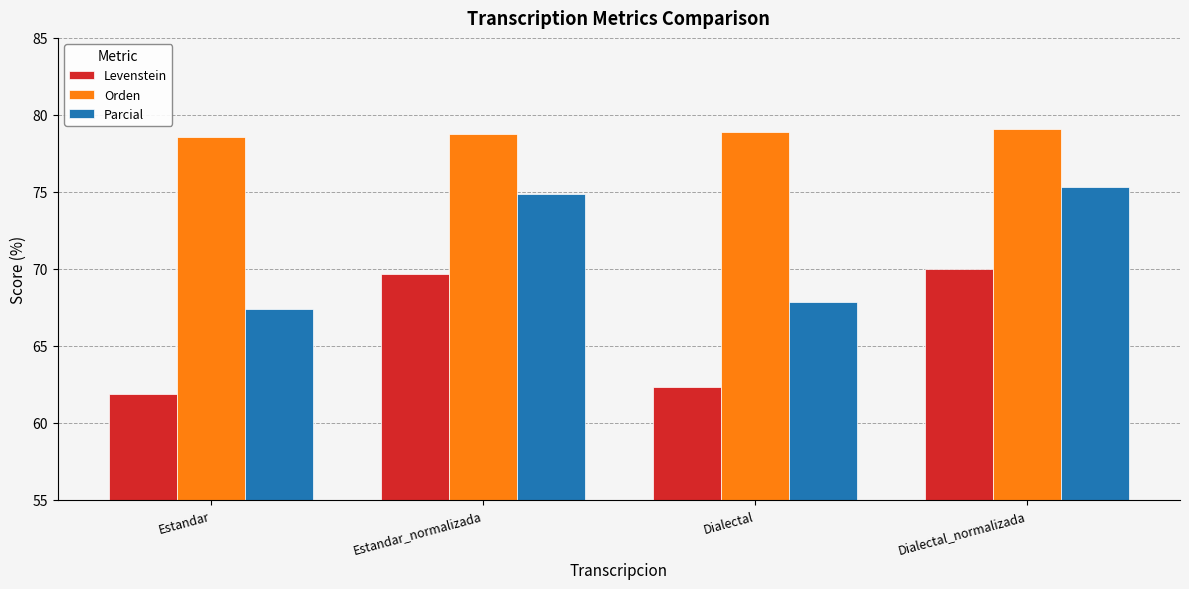

At which label does Levenstein first exceed 69?

Estandar_normalizada